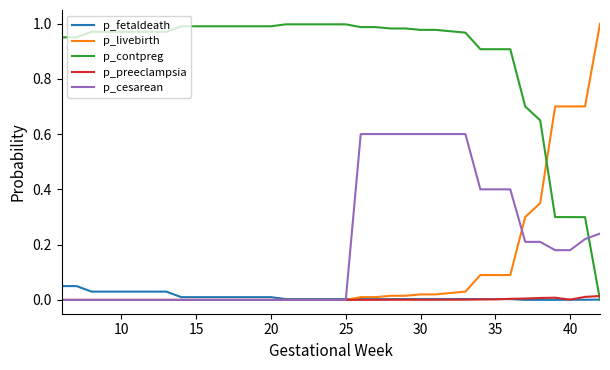

How many intersections are there between p_contpreg and p_preeclampsia?

1